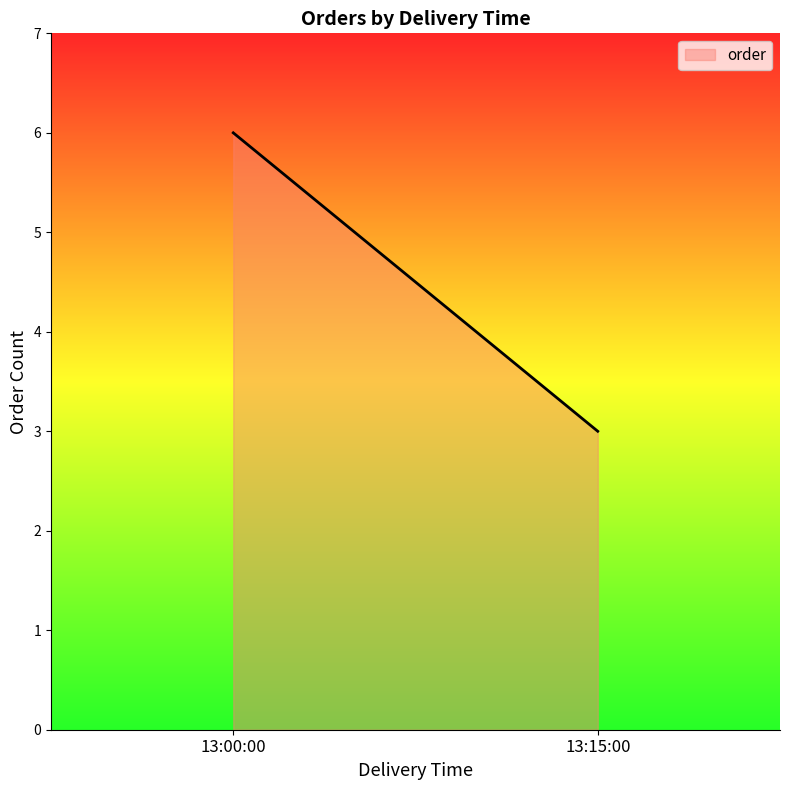

What is the label of the 2nd point from the right?

13:00:00